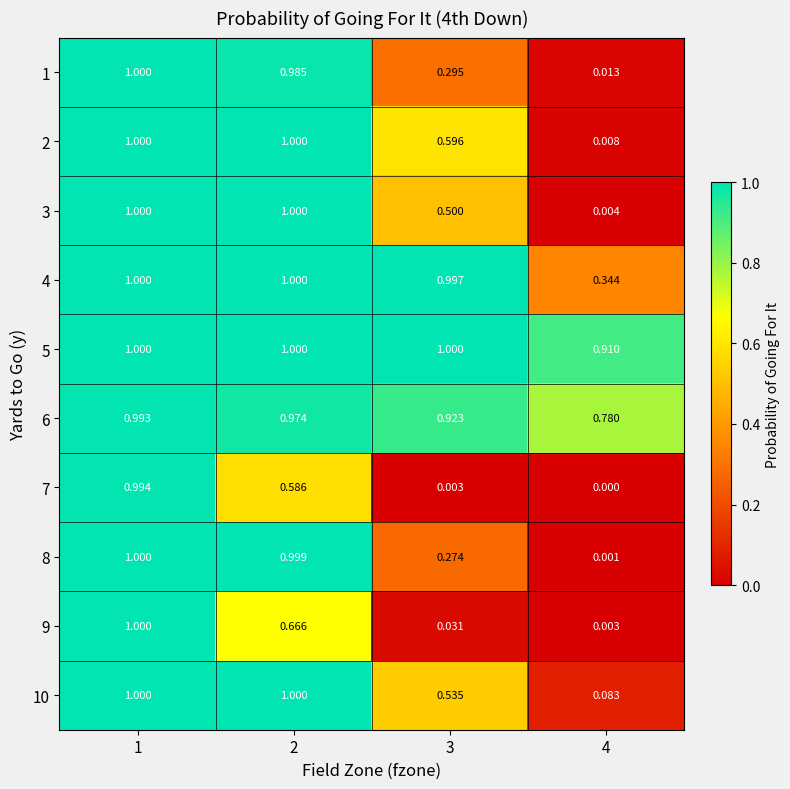

Is the value of 9 at 3 greater than the value of 4 at 3?

No